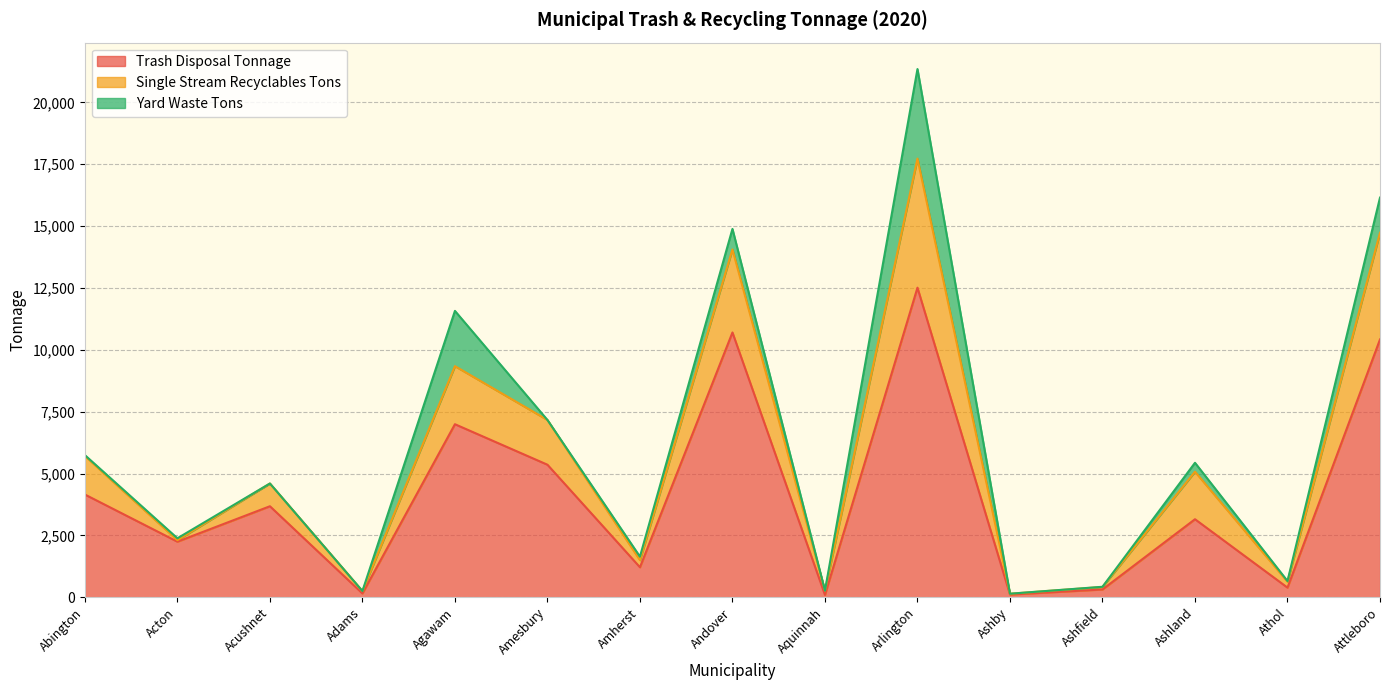

At which label is Trash Disposal Tonnage closest to 6303?

Agawam